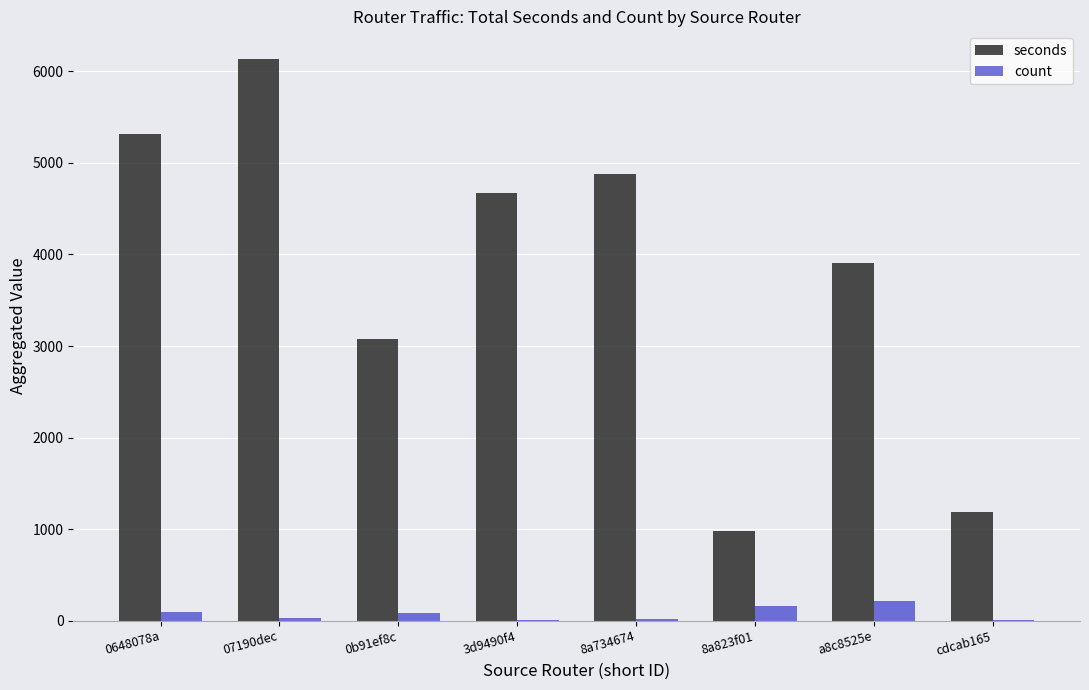

True or false: seconds has a value of 6131 at 07190dec.

True